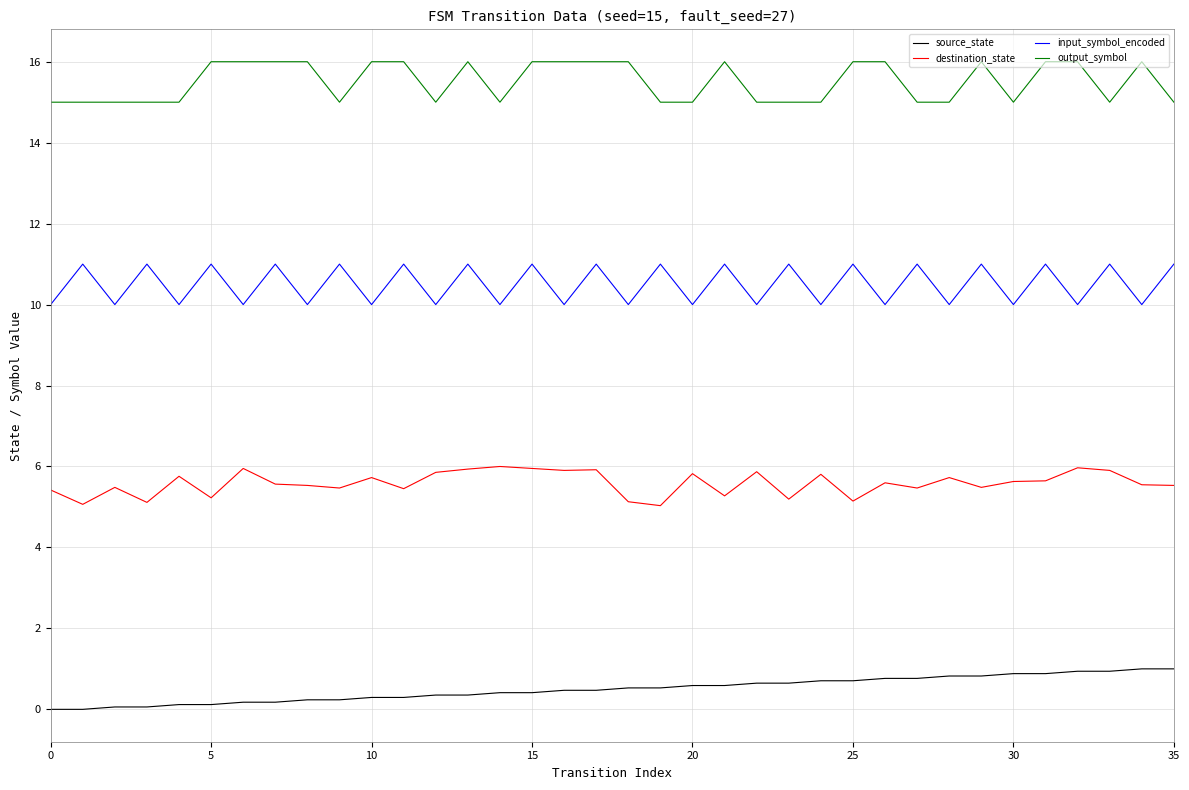

True or false: source_state and destination_state cross at least once.

False